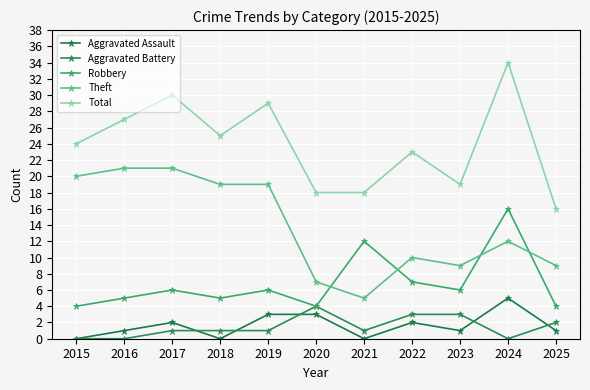

True or false: Aggravated Assault has more than 0 points higher than both neighbors.

True